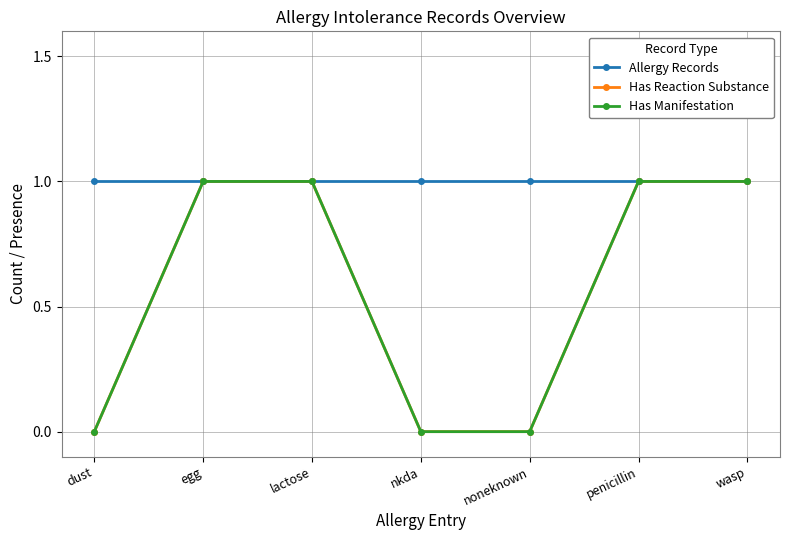

Reading right to left, list all the values displayed in this chart.

Allergy Records: 1	1	1	1	1	1	1
Has Reaction Substance: 1	1	0	0	1	1	0
Has Manifestation: 1	1	0	0	1	1	0